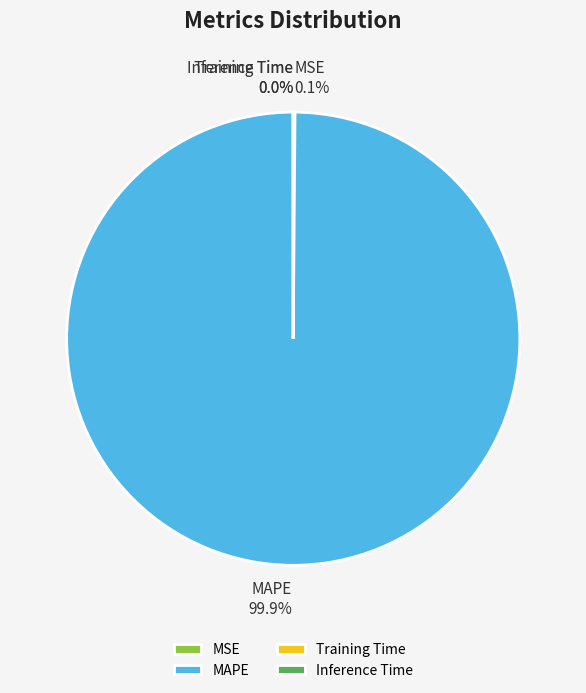

Which category has the biggest portion of the pie?

MAPE